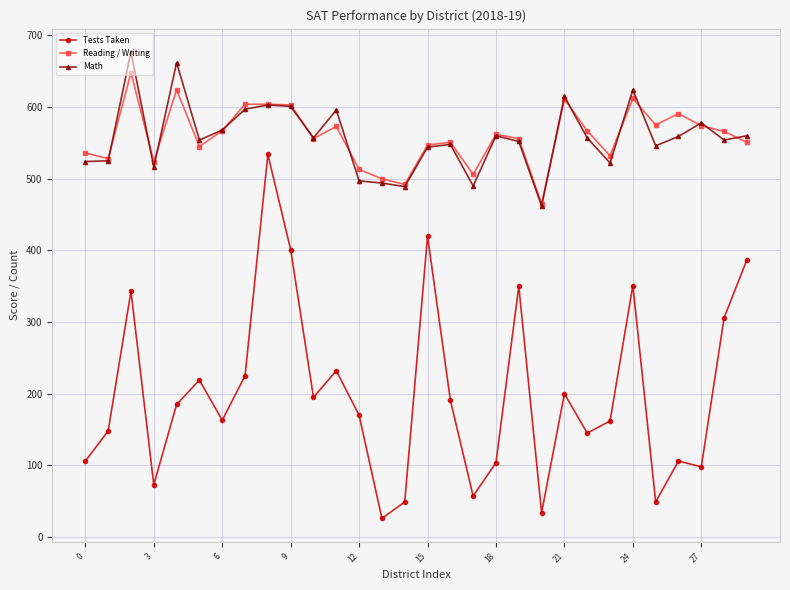

What is the minimum value shown in the chart?

26